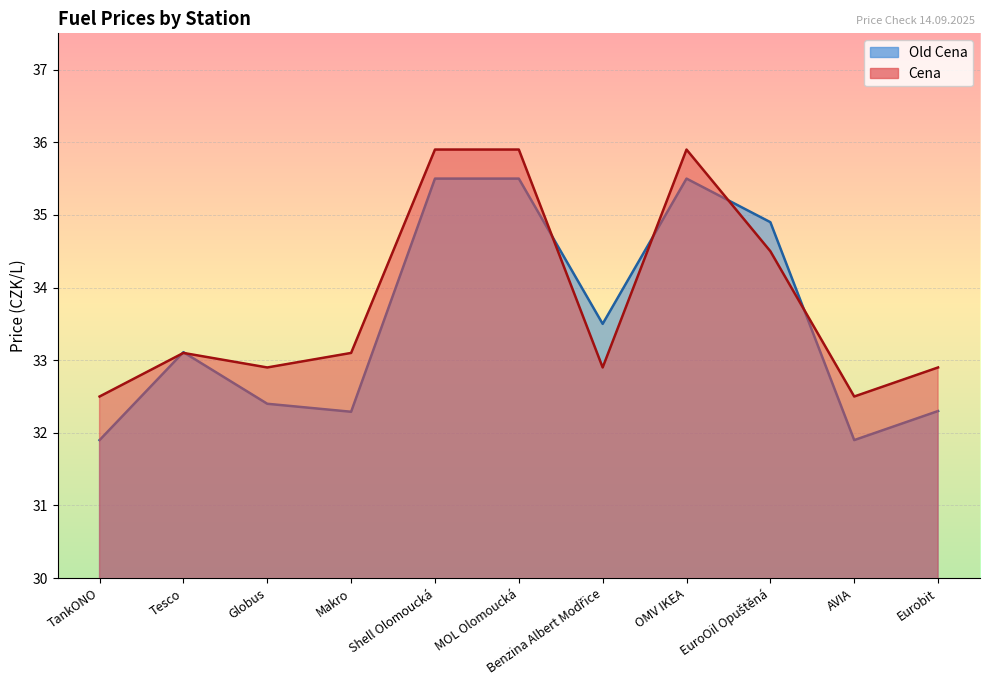

At which category does the chart reach its minimum across all series?

TankONO